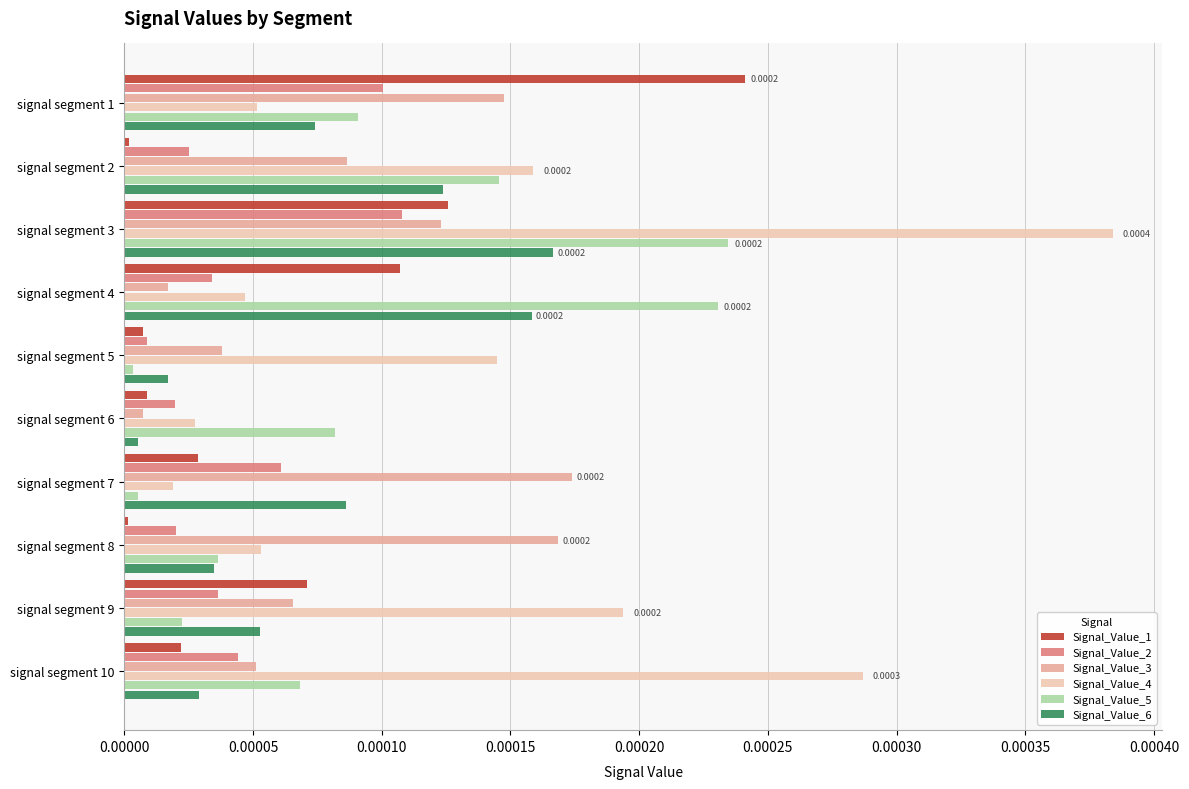

Which series has the largest total across all categories?

Signal_Value_4